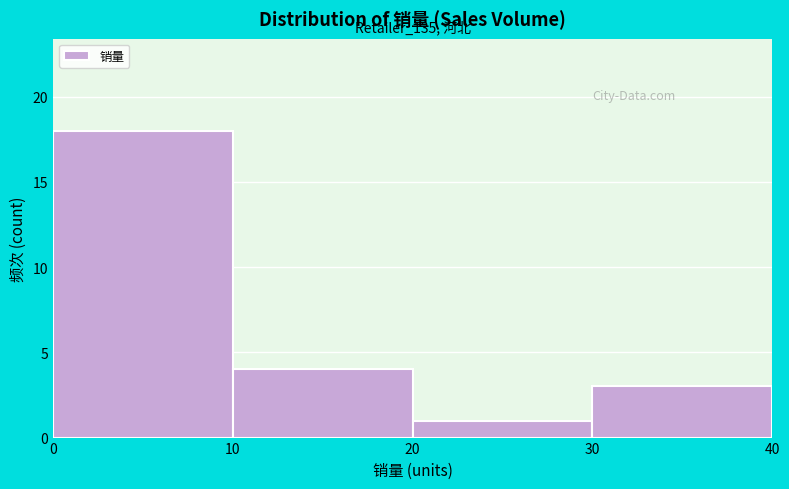

Over which range of the x-axis is the bar tallest?

0 to 10